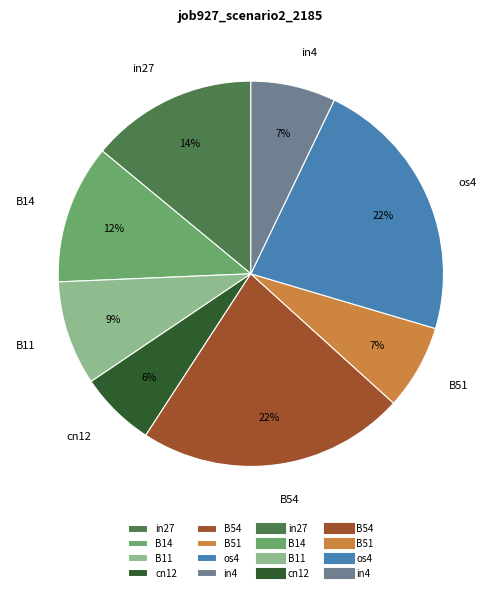

Between B11 and B51, which is larger?

B11